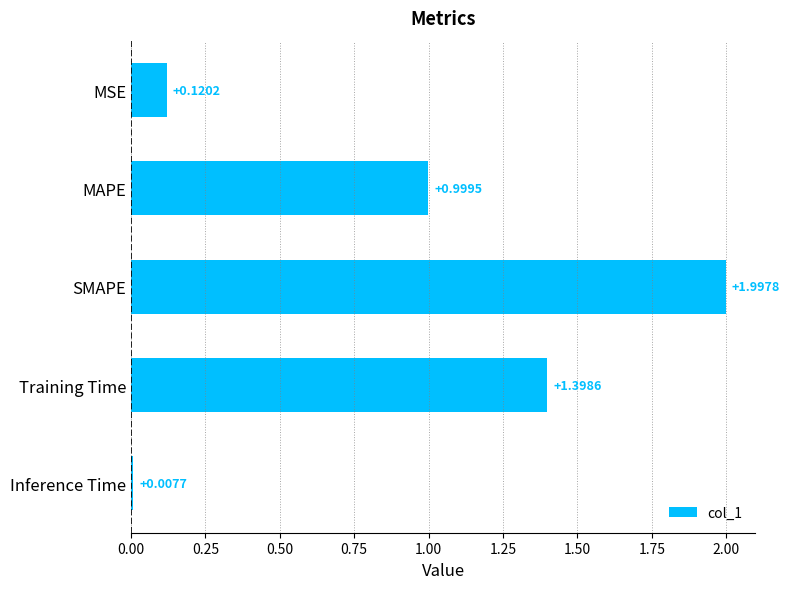

What is the difference between the maximum and minimum values?

2.0